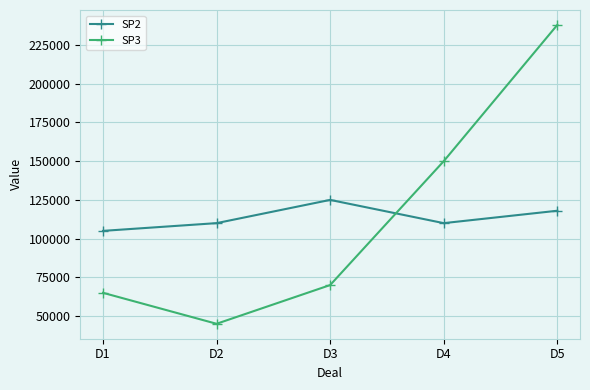

Reading left to right, transcribe all the data shown in this chart.

SP2: 105000	110000	125000	110000	118000
SP3: 65000	45000	70000	150000	238000